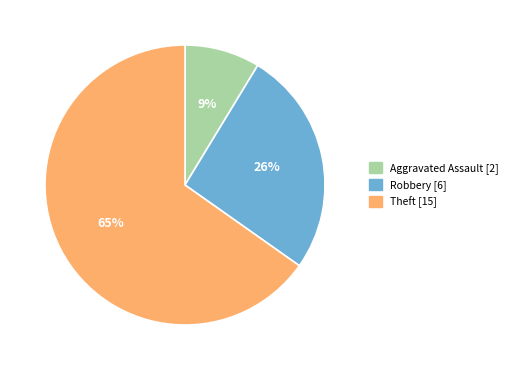

Is there a majority slice in this chart?

Yes